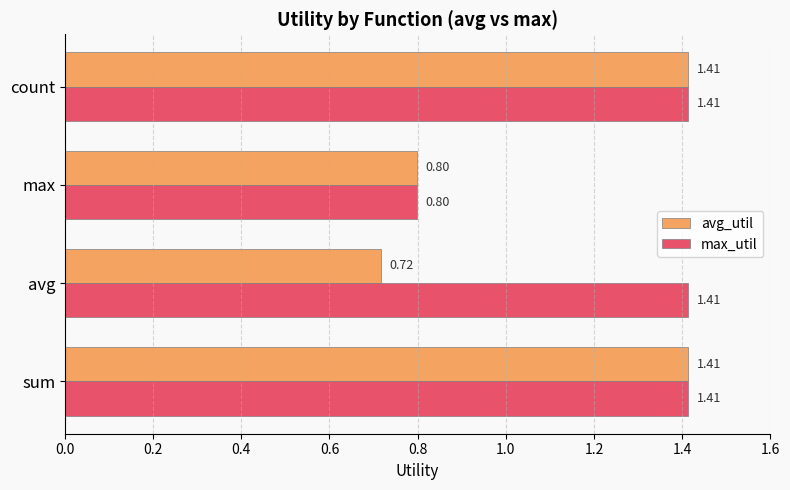

Which series changed the most between avg and count?

avg_util